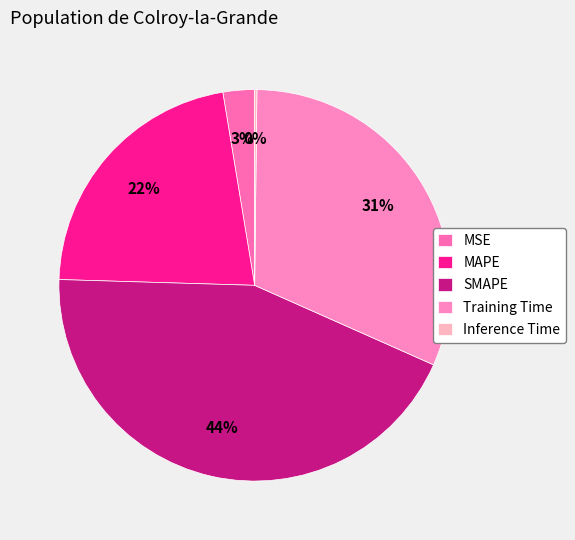

Combined, what portion of the pie is MSE and MAPE?

24.5%